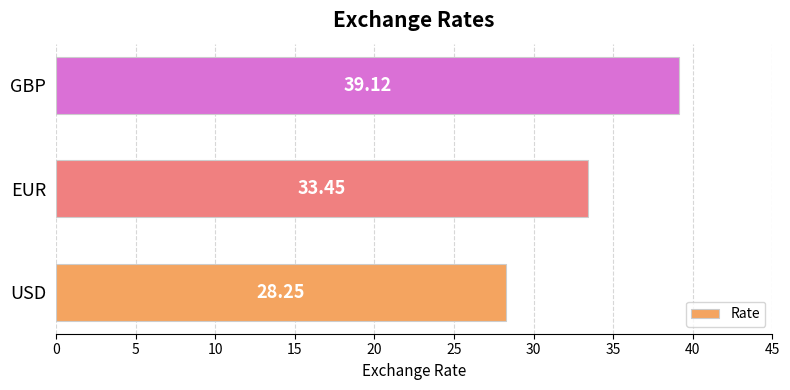

Which label corresponds to the smallest value in the chart?

USD